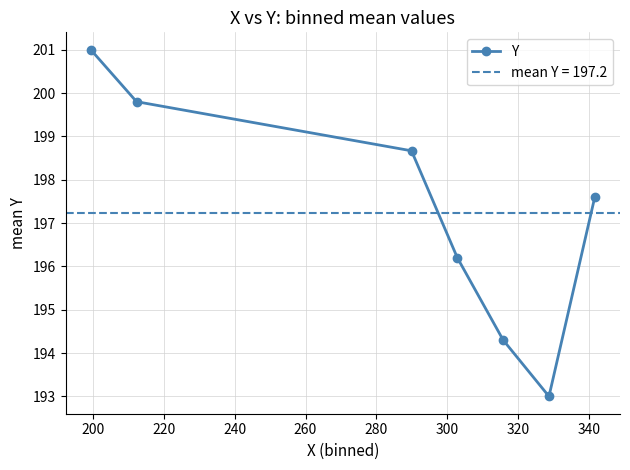

Reading left to right, transcribe all the data shown in this chart.

201.0	199.8	198.7	196.2	194.3	193.0	197.6